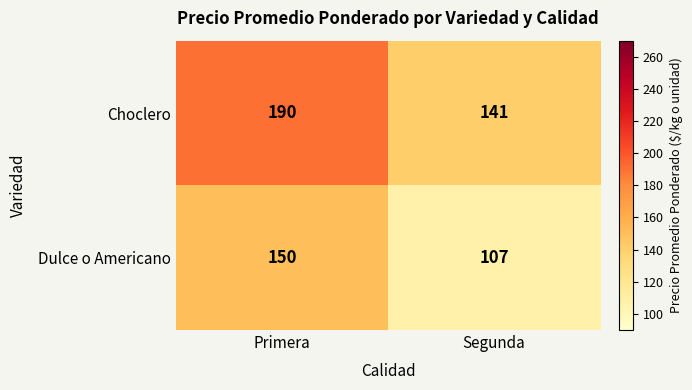

Reading left to right, what are all the values shown in this chart?

Choclero: Primera=190	Segunda=141
Dulce o Americano: Primera=150	Segunda=107